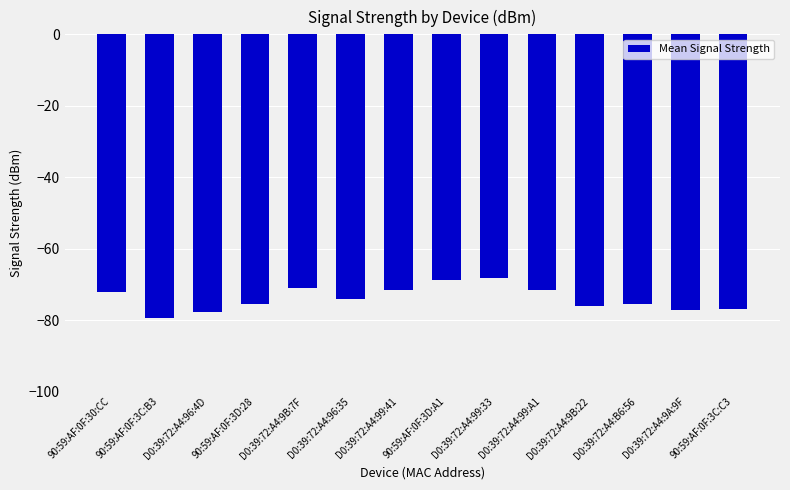

What is the sum of all values?

-1036.0